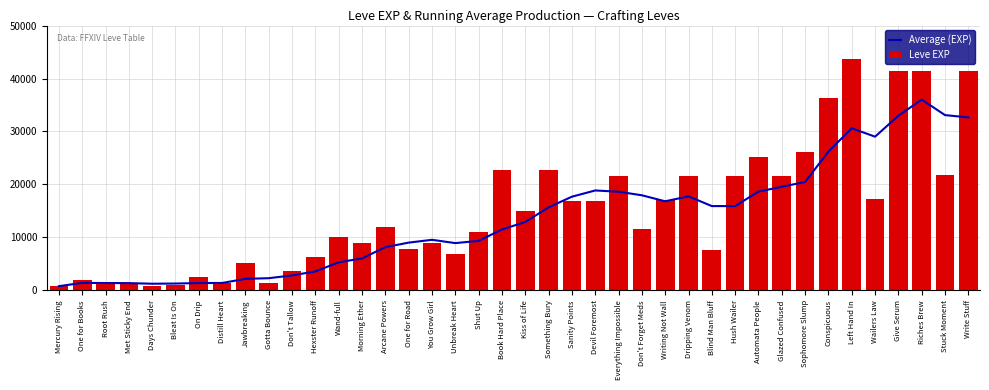

The Leve EXP series shows 17120 at Writing Not Wall. True or false?

True